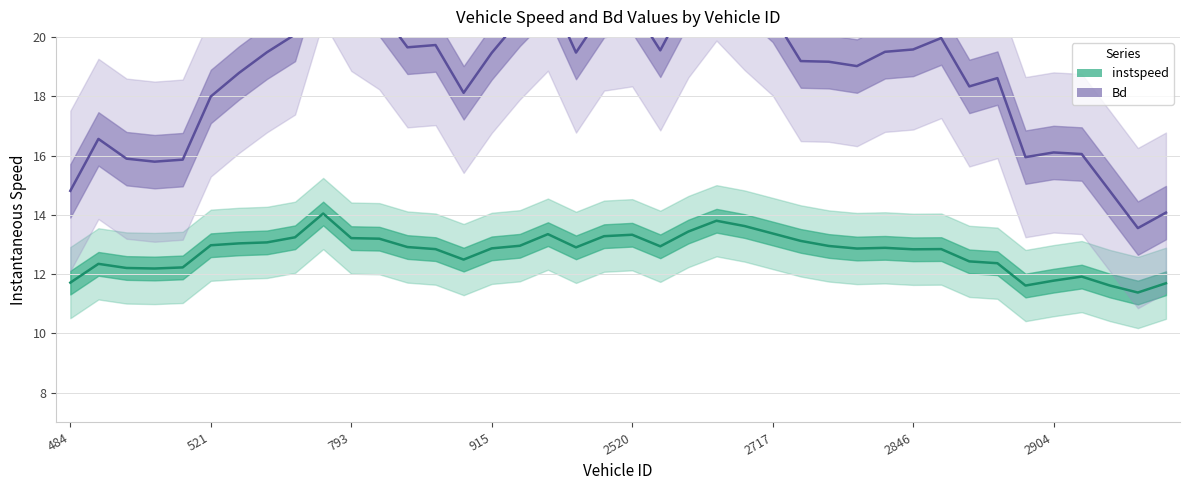

True or false: Bd and instspeed cross at least once.

False